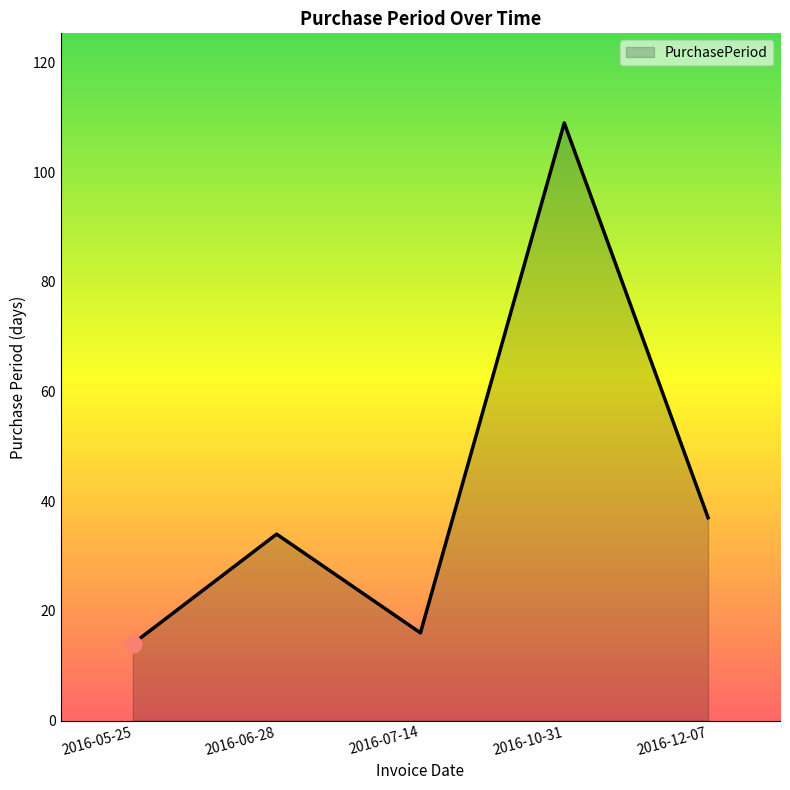

What is the minimum value shown in the chart?

14